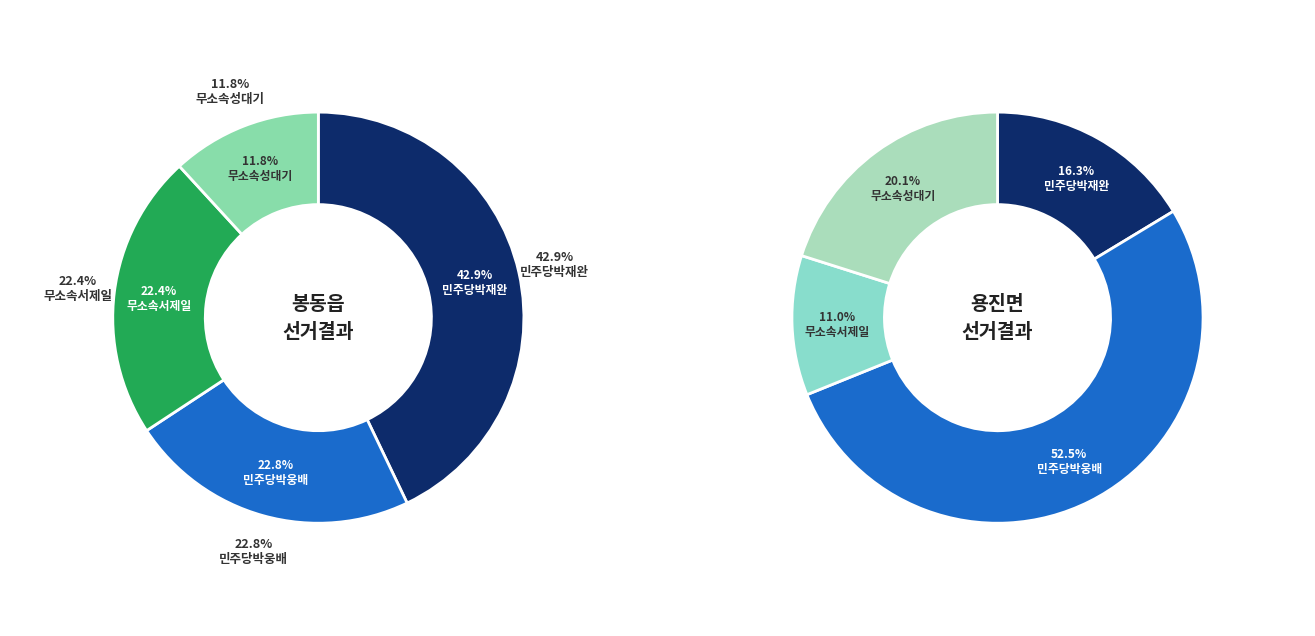

Combined, what portion of the pie is 2 and 봉동읍?

65.3%